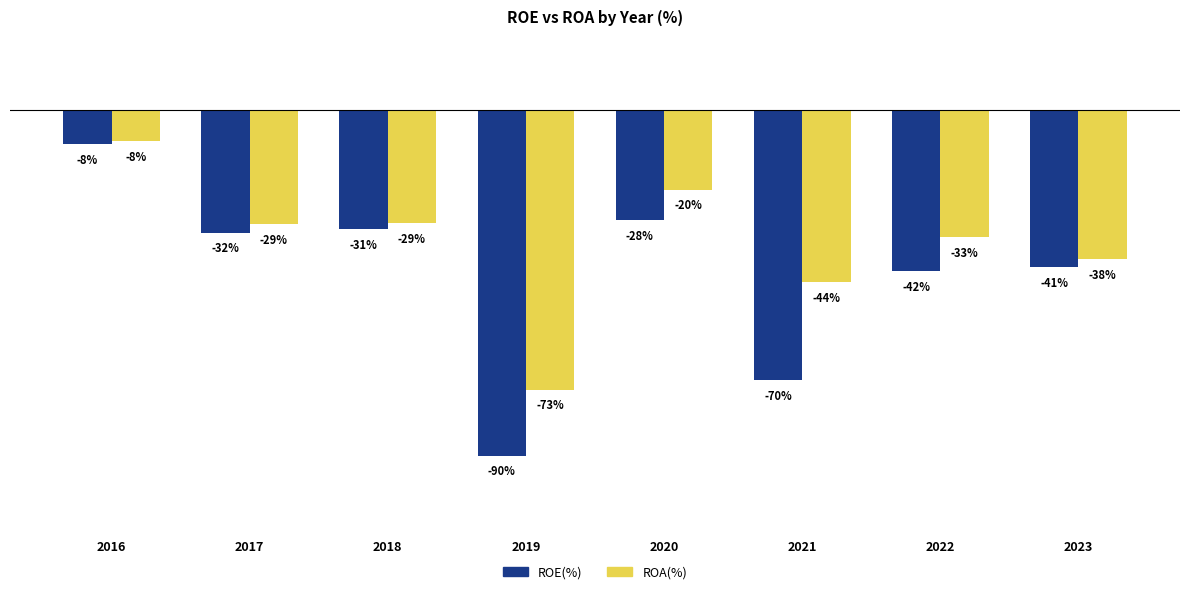

Which series has the largest total across all categories?

ROA(%)